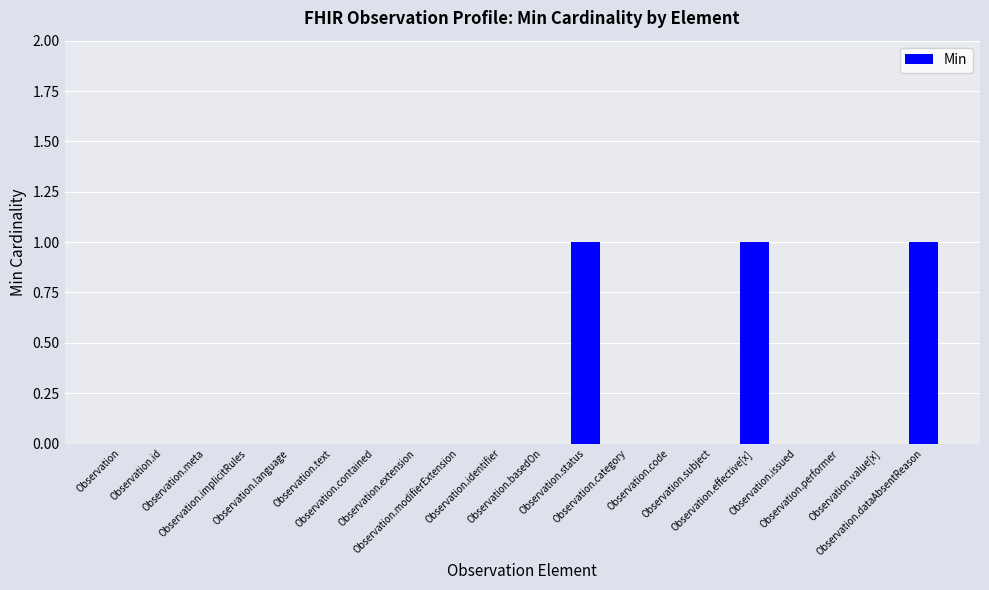

Is it true that the value at Observation.category is 0?

True